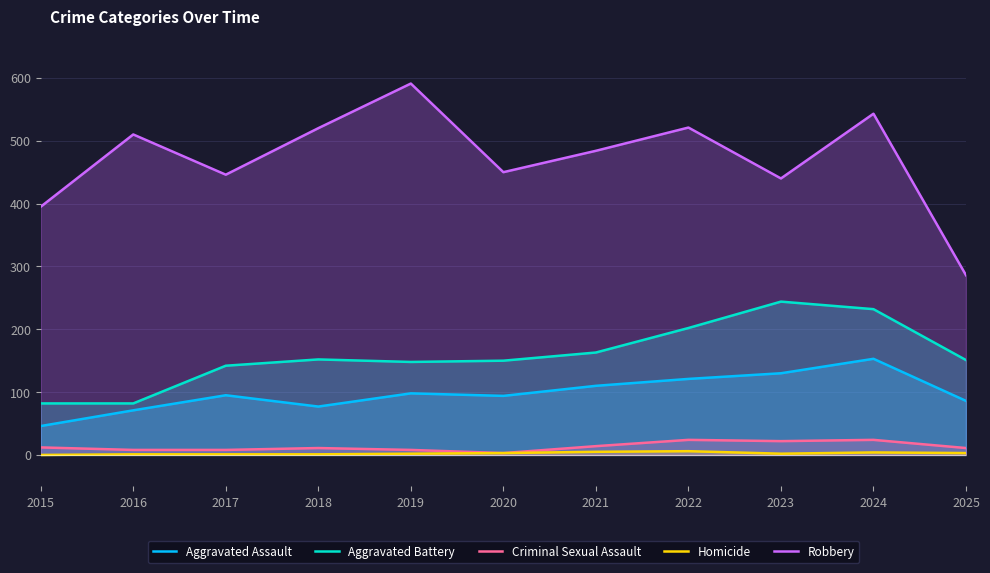

Between 2018 and 2022, which is larger?

2022